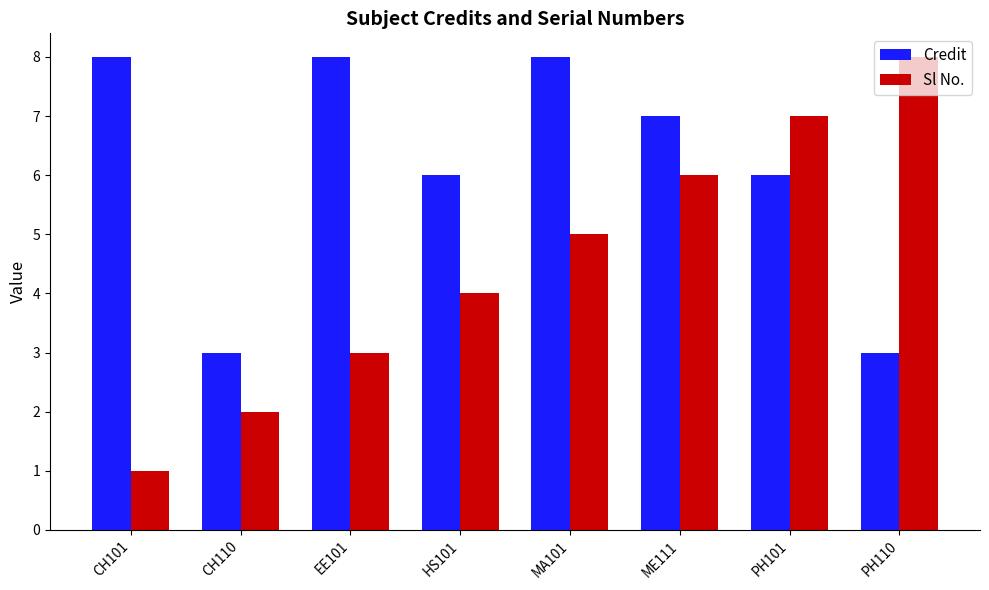

The value of Sl No. at PH101 is 7. True or false?

True